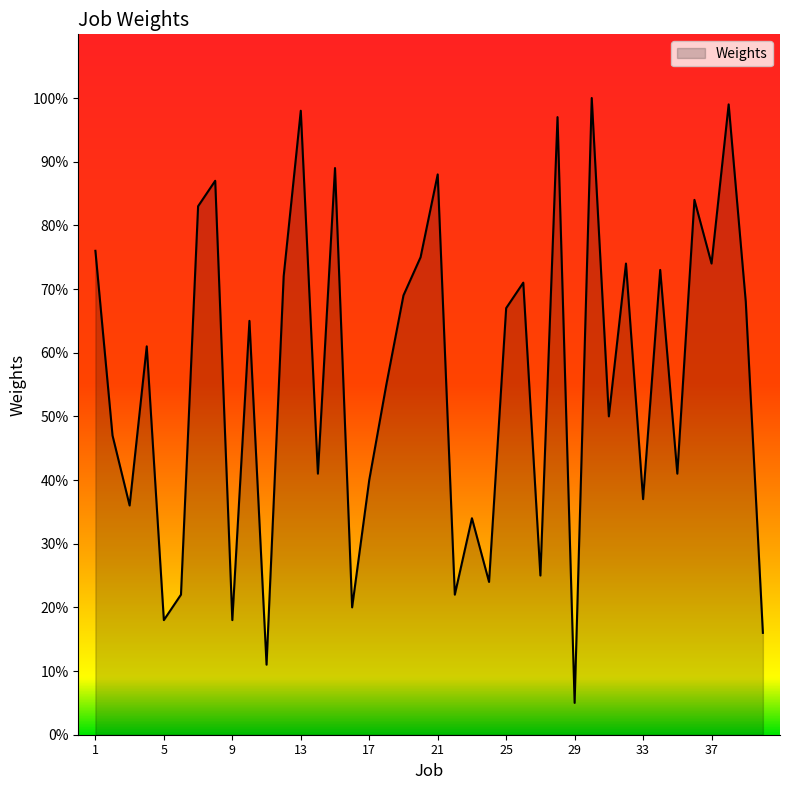

What is the minimum value shown in the chart?

5